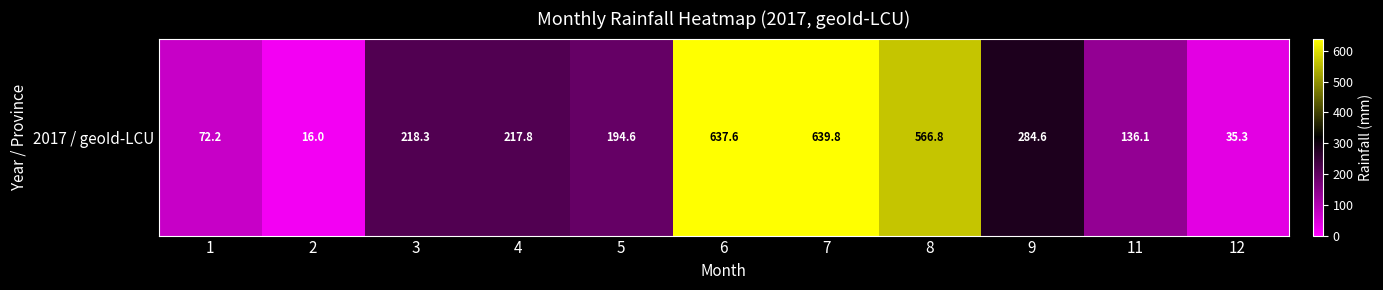

Rank the categories by value from highest to lowest.

7, 6, 8, 9, 3, 4, 5, 11, 1, 12, 2